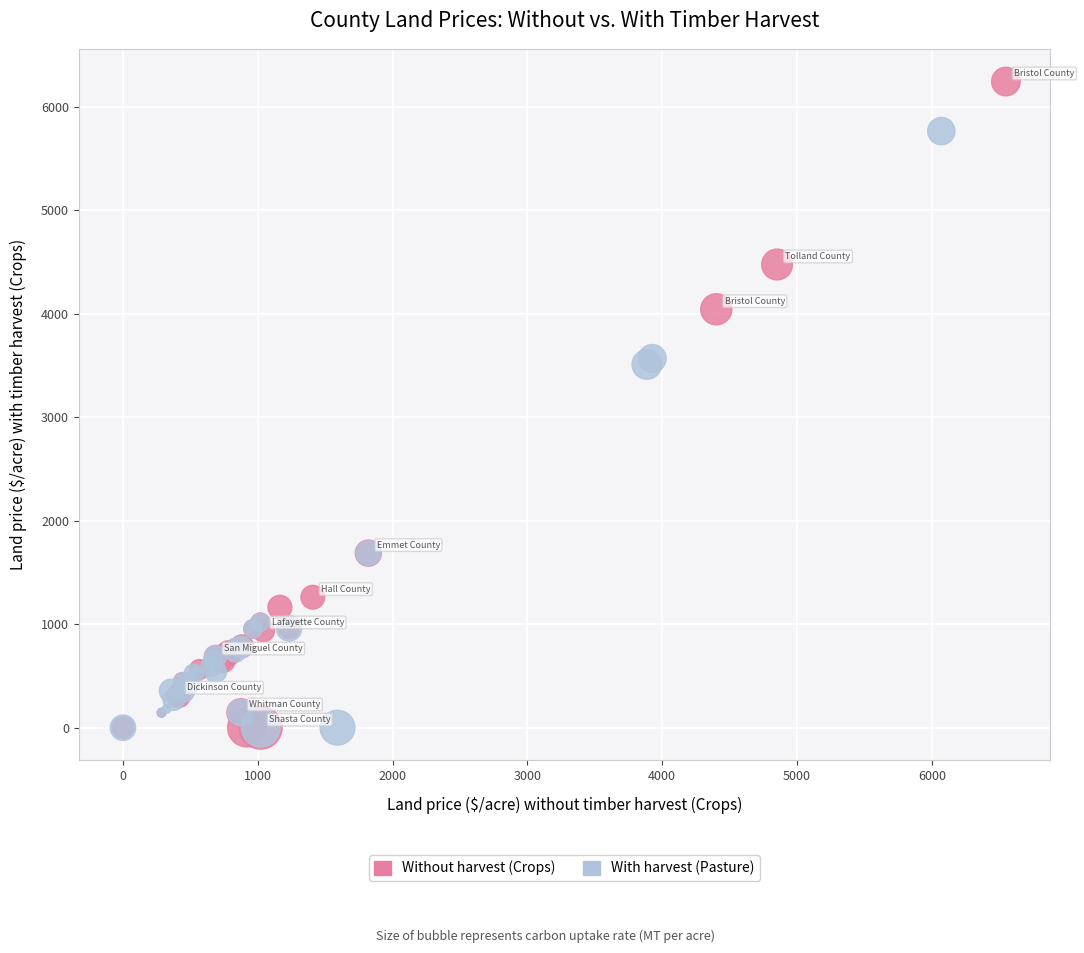

What are all the series names shown in the legend?

Without harvest (Crops), With harvest (Pasture)